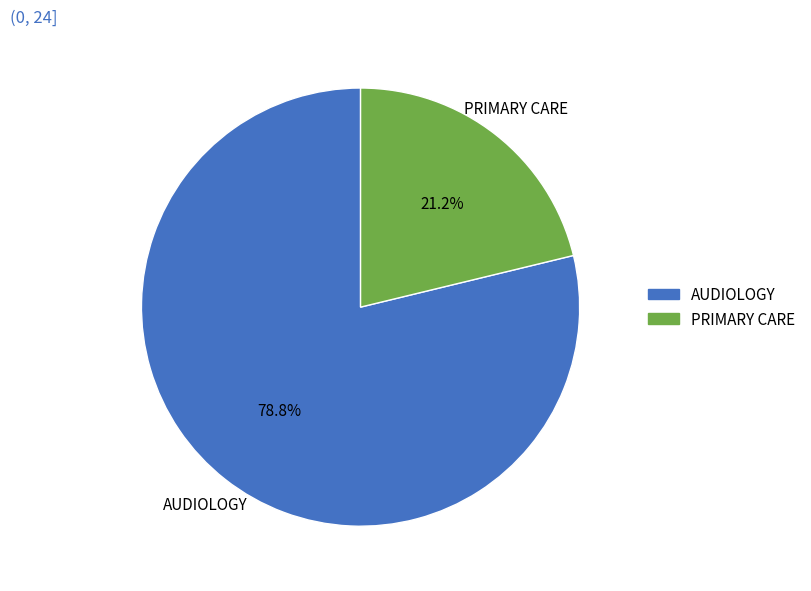

Is there a majority slice in this chart?

Yes